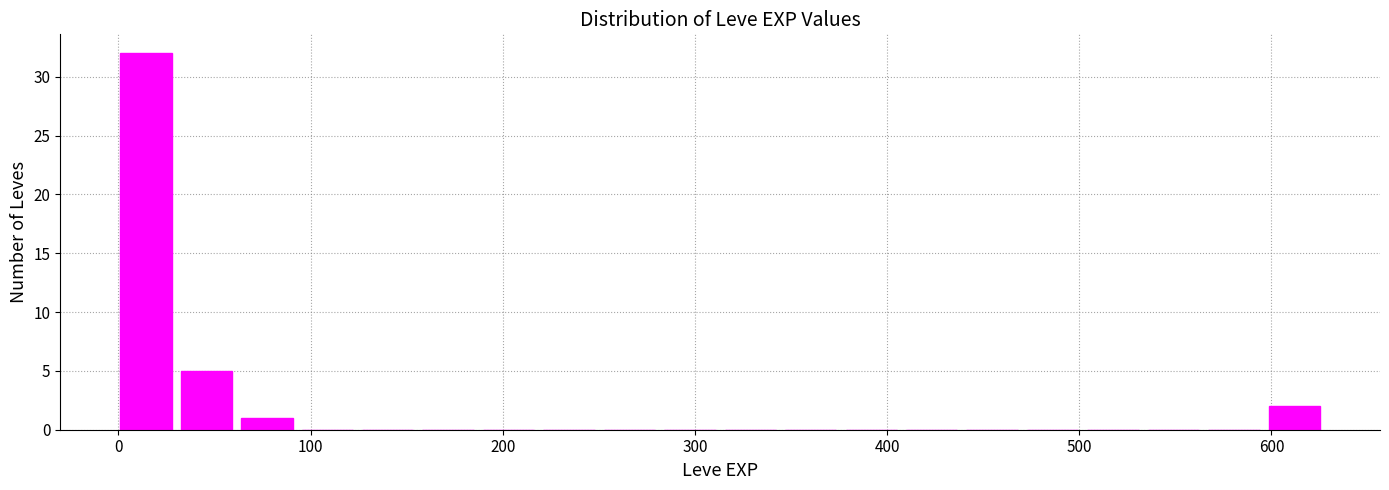

Around what value on the x-axis is the tallest bar? Give the approximate position of its centre, as read against the axis.

10